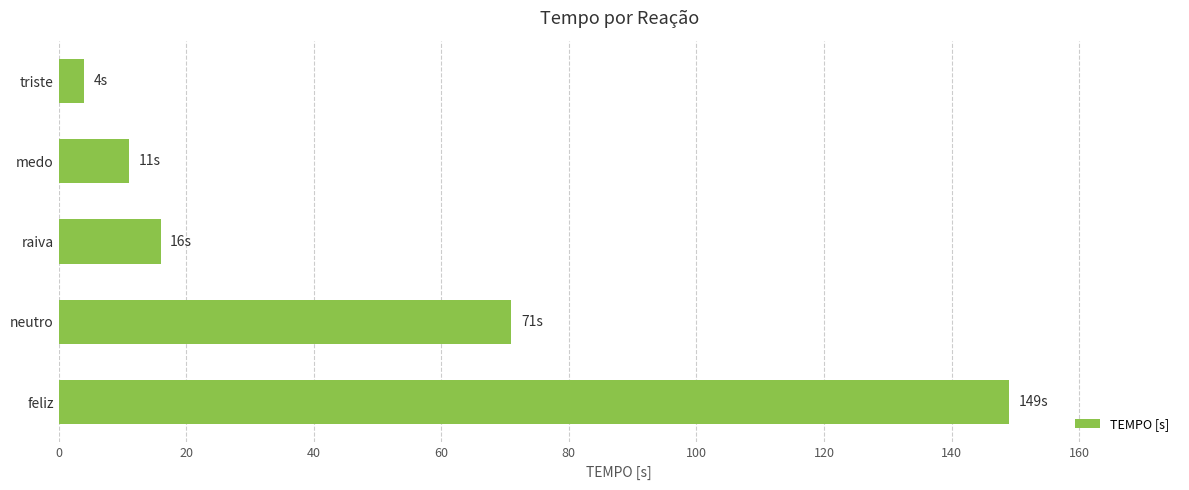

What is the difference between the second highest and second lowest values?

60